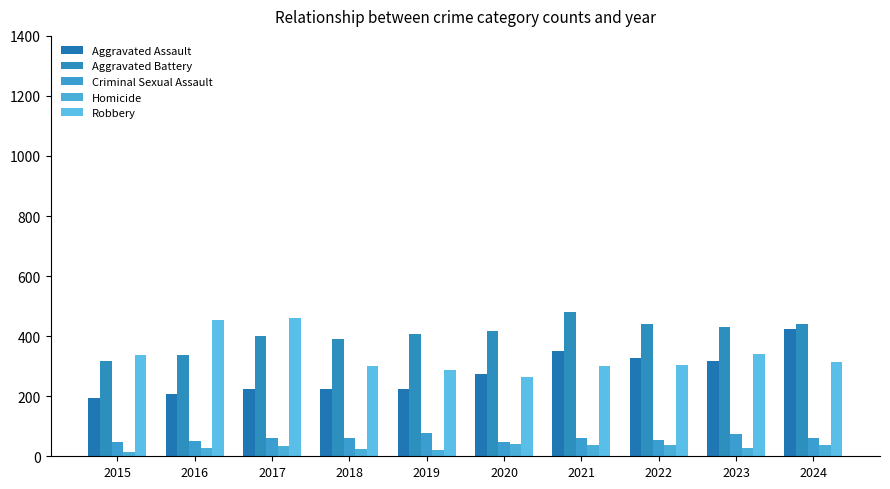

The value of Criminal Sexual Assault at 2019 is 135. True or false?

False